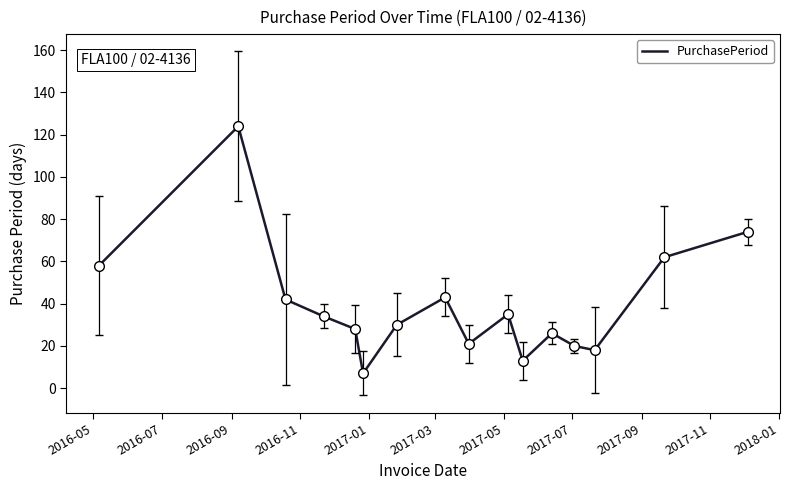

What is the difference between the maximum and minimum values?

117